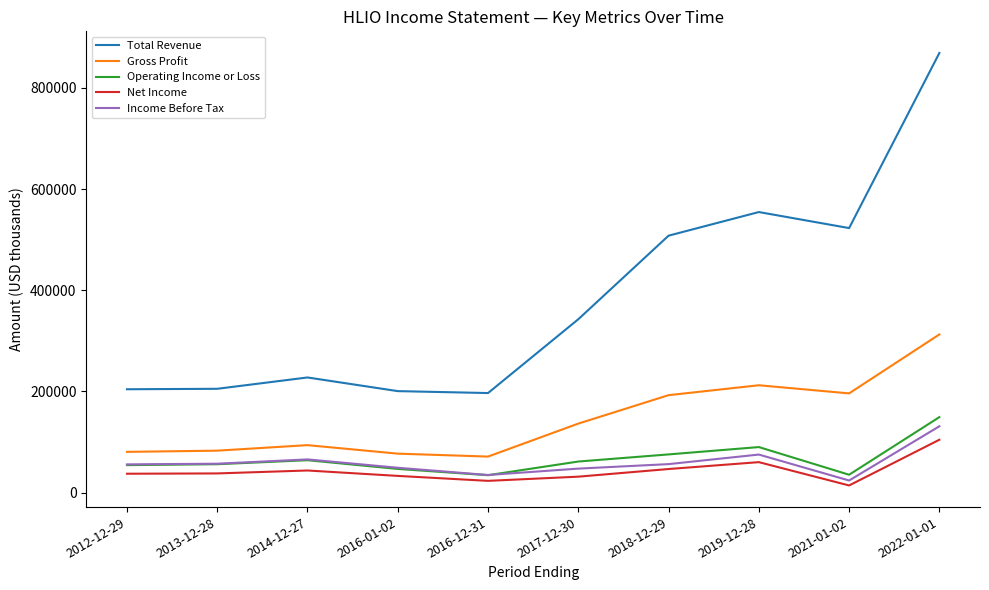

True or false: Operating Income or Loss has a value of 46027 at 2022-01-01.

False